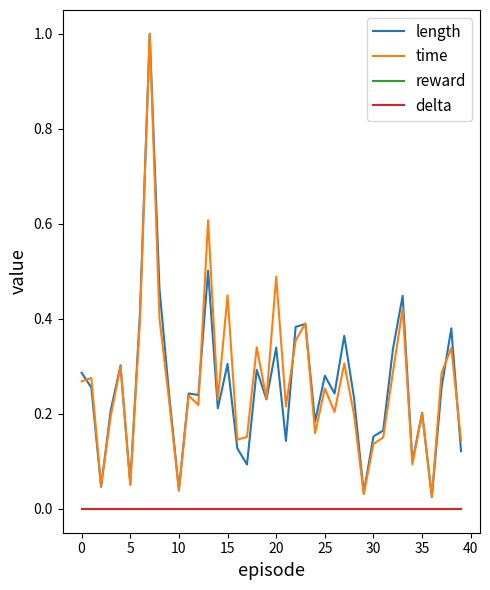

At which label is time closest to 0?

36